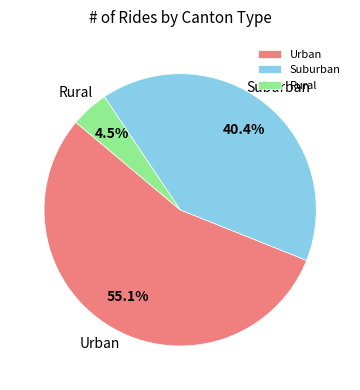

Between Urban and Suburban, which is larger?

Urban